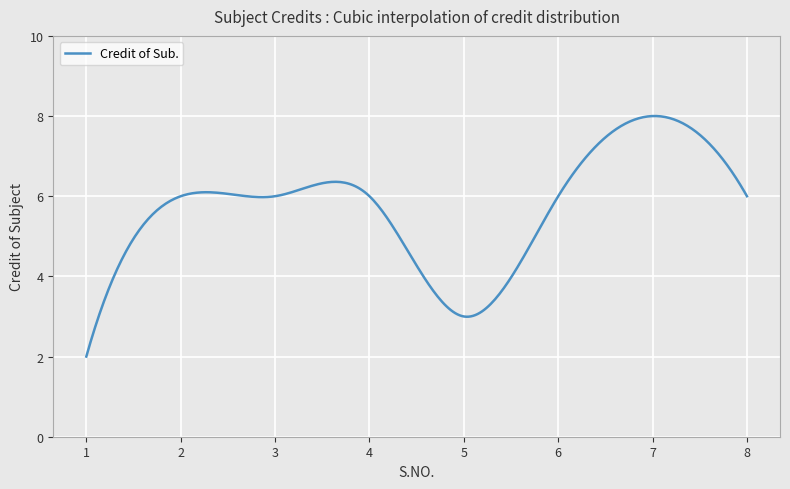

What is the smallest value displayed?

2.0